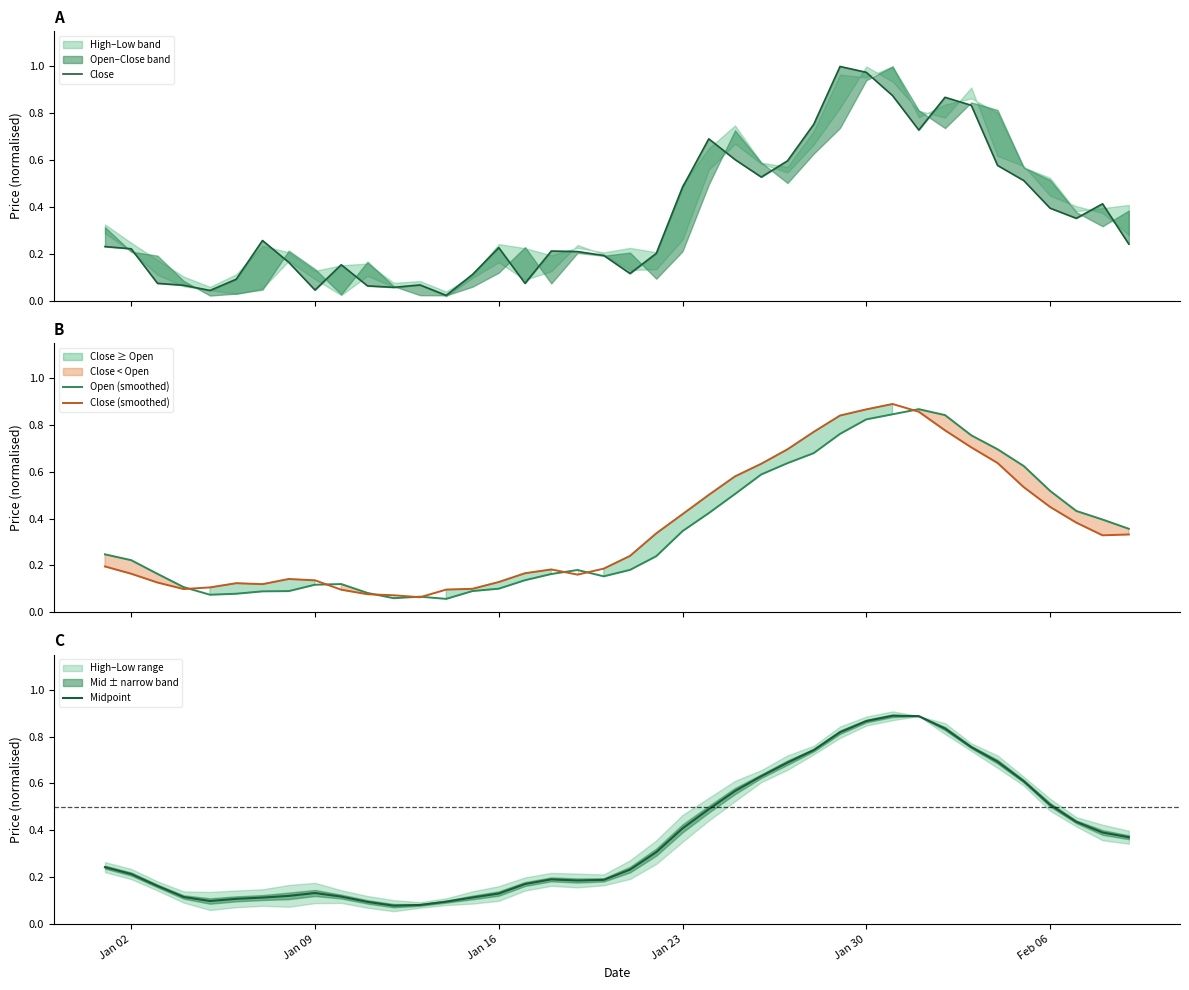

At which category is the sum across all series the highest?

Jan 30